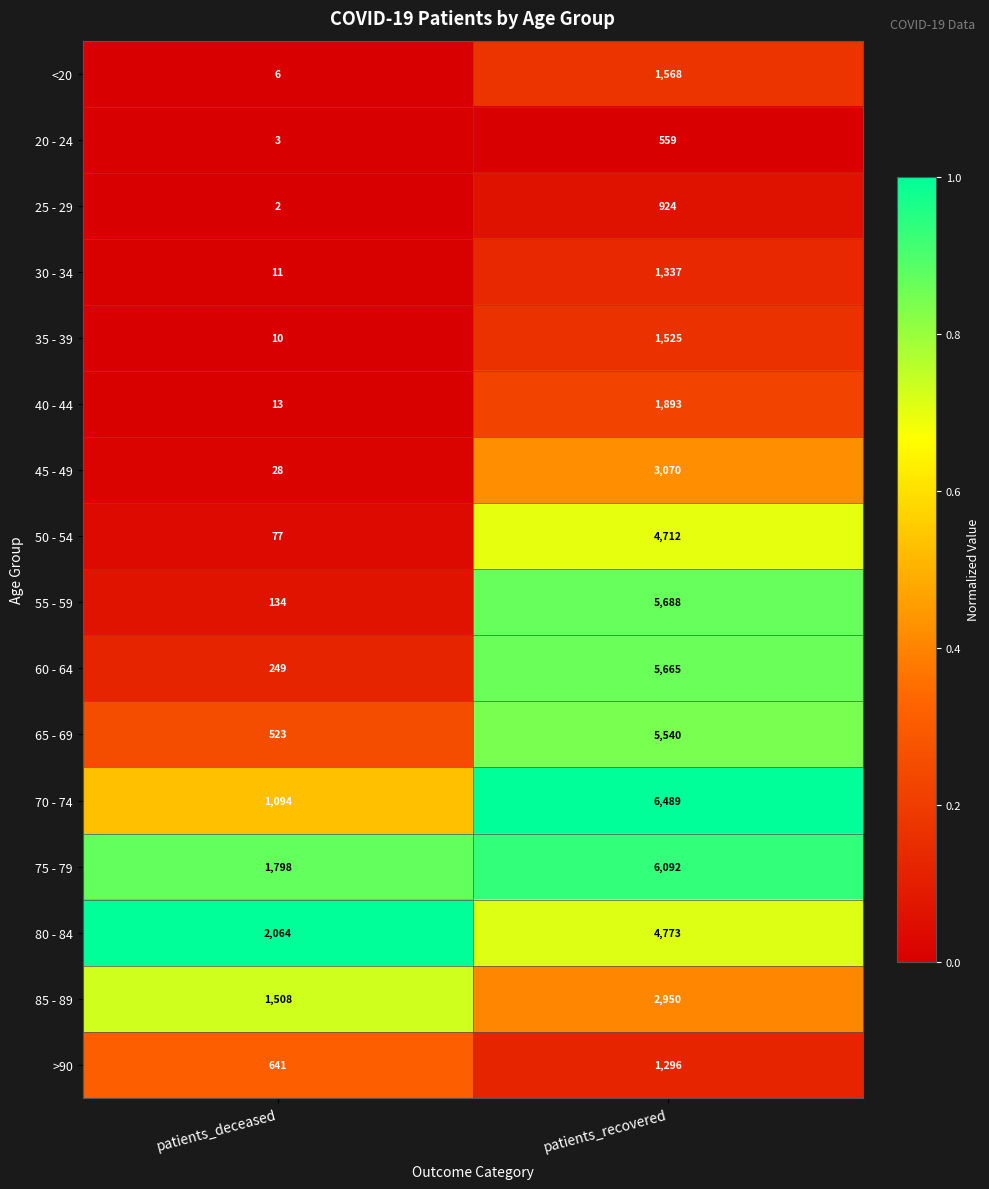

What is the difference between the maximum and minimum values in the 35 - 39 series?

1515